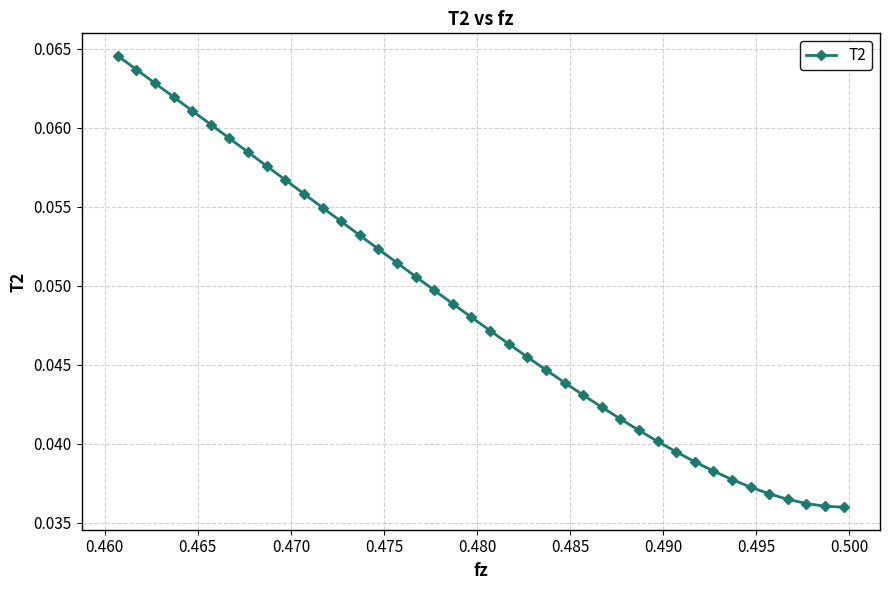

What is the sum of all values?

1.9